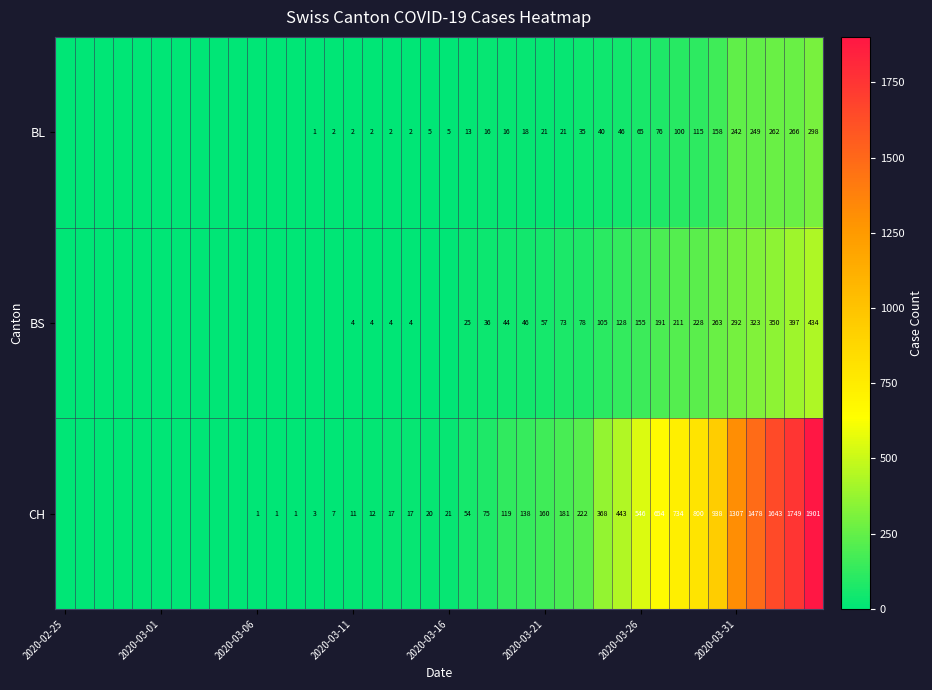

How many values in BS are above zero?

23